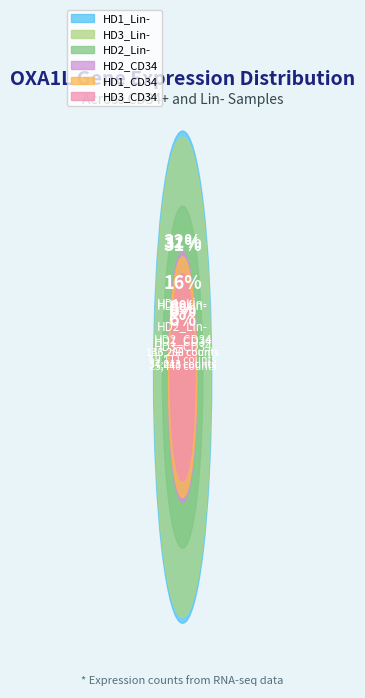

Combined, do HD1_Lin- and HD3_Lin- account for over 50%?

Yes